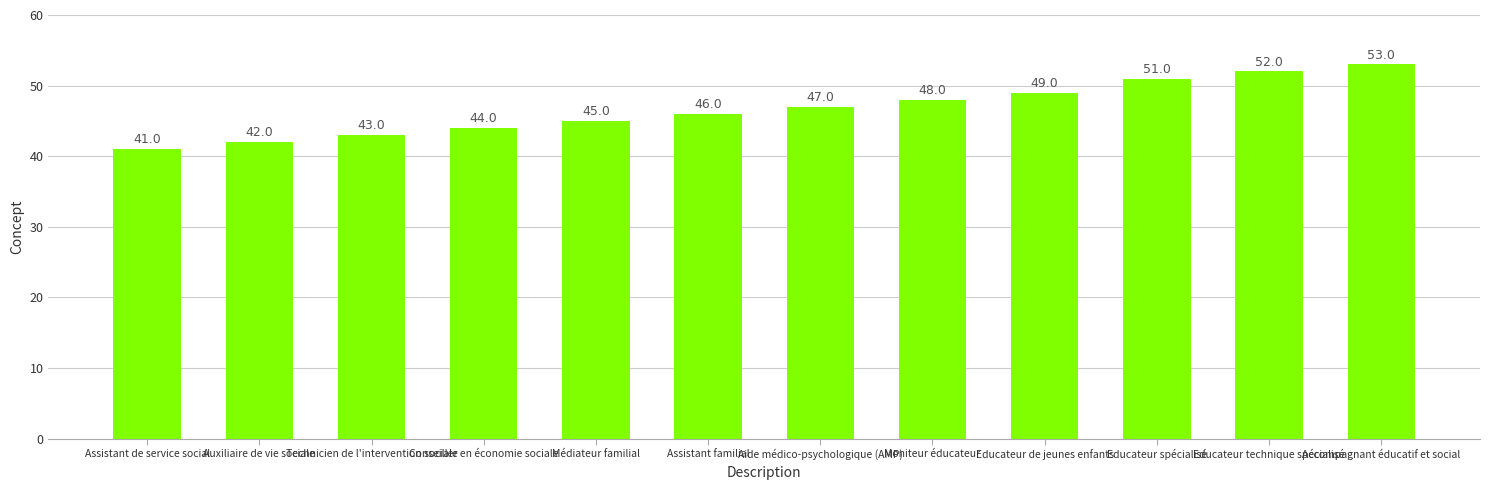

What is the label of the 2nd bar from the left?

Auxiliaire de vie sociale